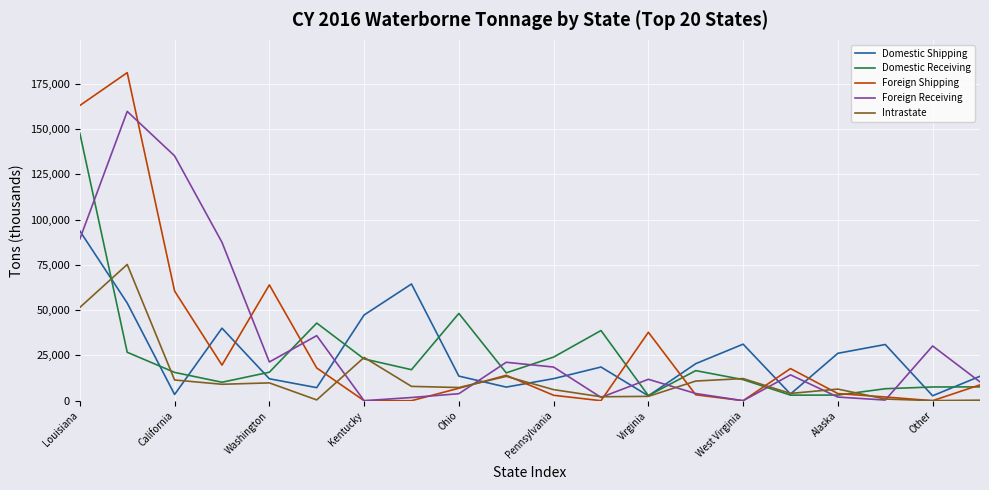

True or false: Domestic Shipping and Foreign Shipping intersect in this chart.

True